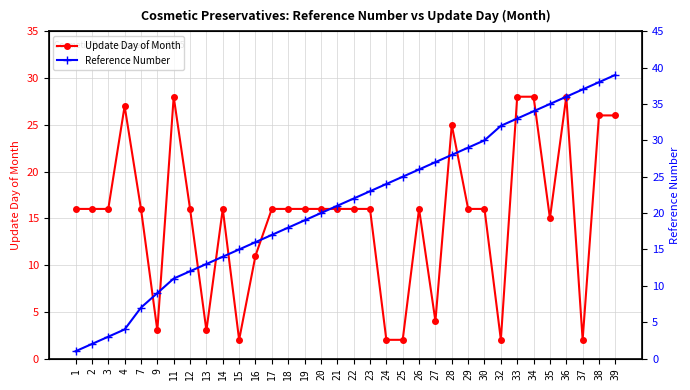

Reading left to right, what are all the values shown in this chart?

Update Day of Month: 1=16	2=16	3=16	4=27	7=16	9=3	11=28	12=16	13=3	14=16	15=2	16=11	17=16	18=16	19=16	20=16	21=16	22=16	23=16	24=2	25=2	26=16	27=4	28=25	29=16	30=16	32=2	33=28	34=28	35=15	36=28	37=2	38=26	39=26
Reference Number: 1=1	2=2	3=3	4=4	7=7	9=9	11=11	12=12	13=13	14=14	15=15	16=16	17=17	18=18	19=19	20=20	21=21	22=22	23=23	24=24	25=25	26=26	27=27	28=28	29=29	30=30	32=32	33=33	34=34	35=35	36=36	37=37	38=38	39=39